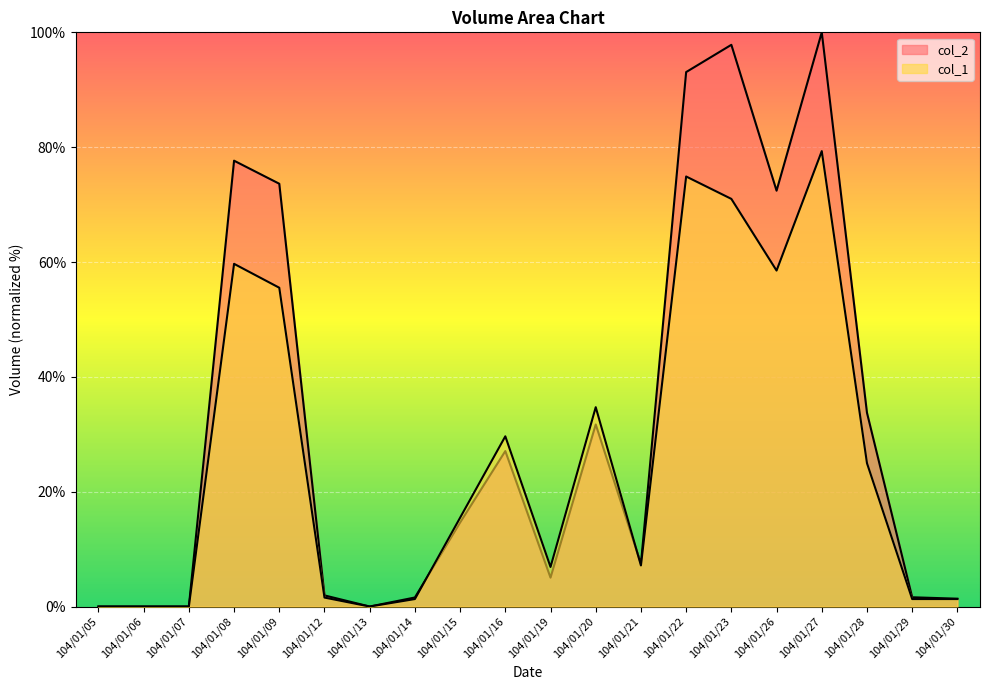

How many interior local peaks does the col_2 series have?

5